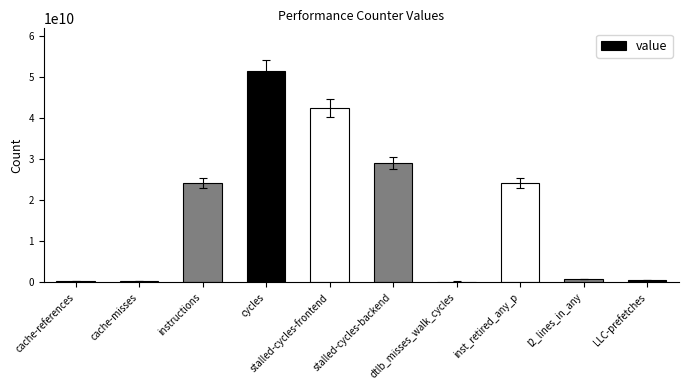

What is the maximum value shown in the chart?

51614876199